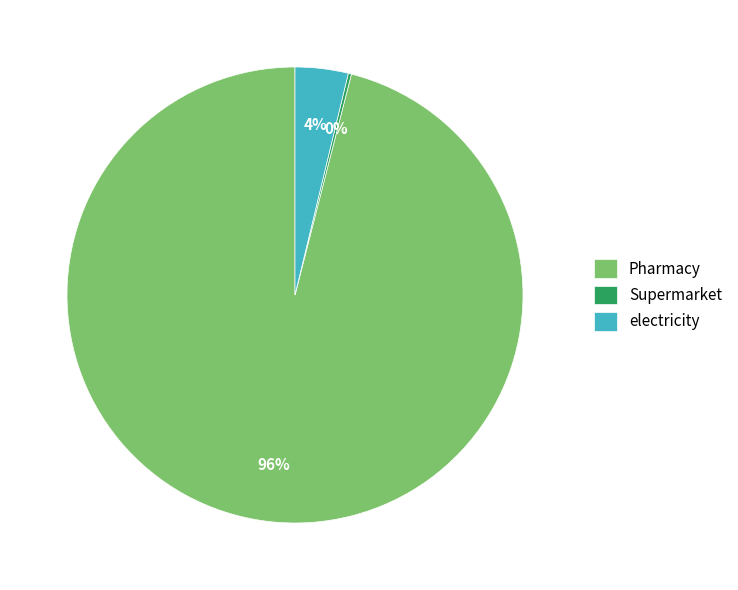

Which slice is the largest?

Pharmacy